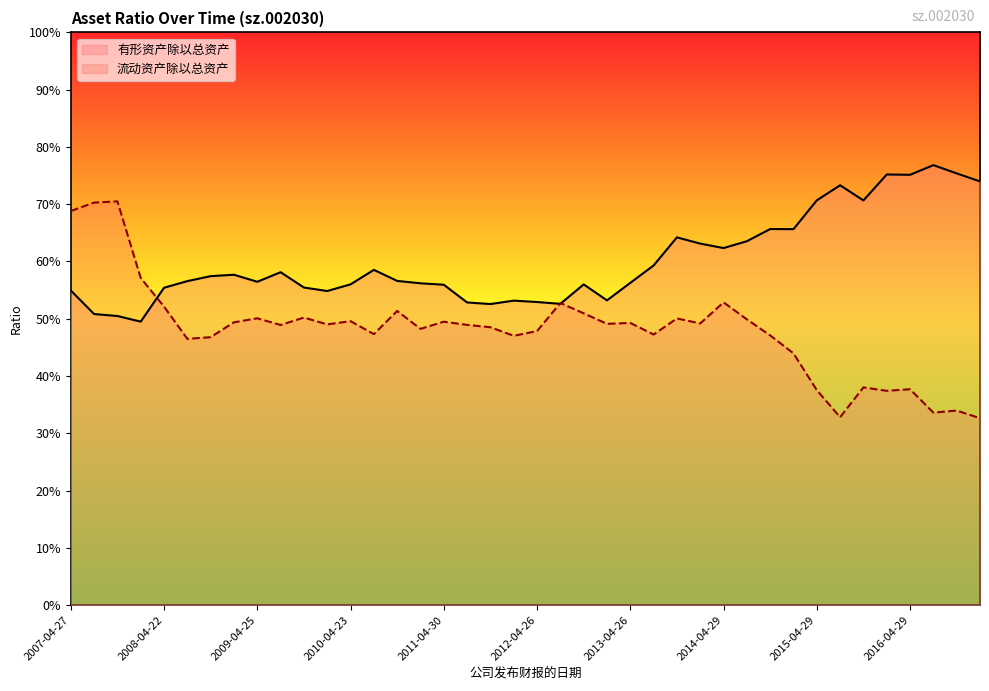

At which category is the sum across all series the highest?

2007-04-27